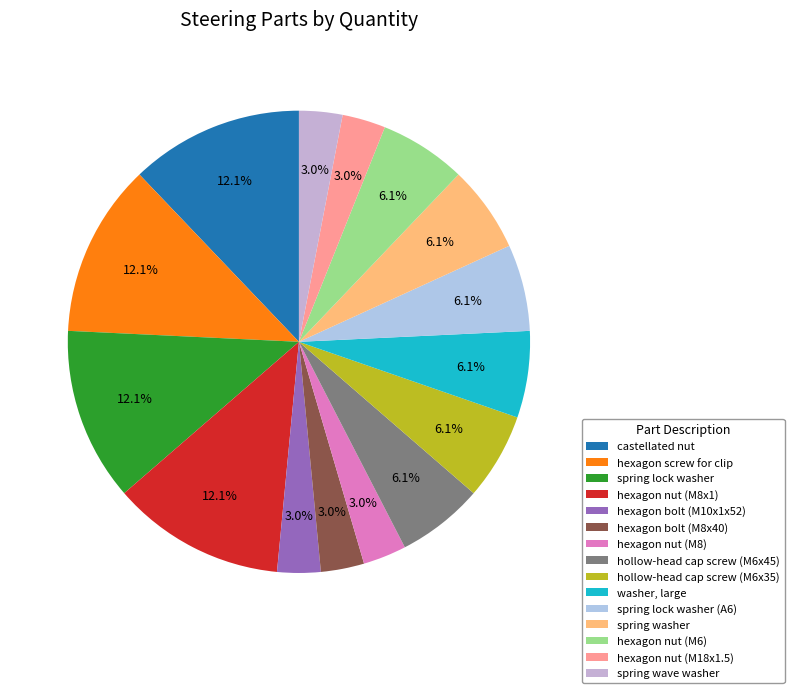

What is the change in value from spring lock washer (A6) to hexagon nut (M18x1.5)?

-1